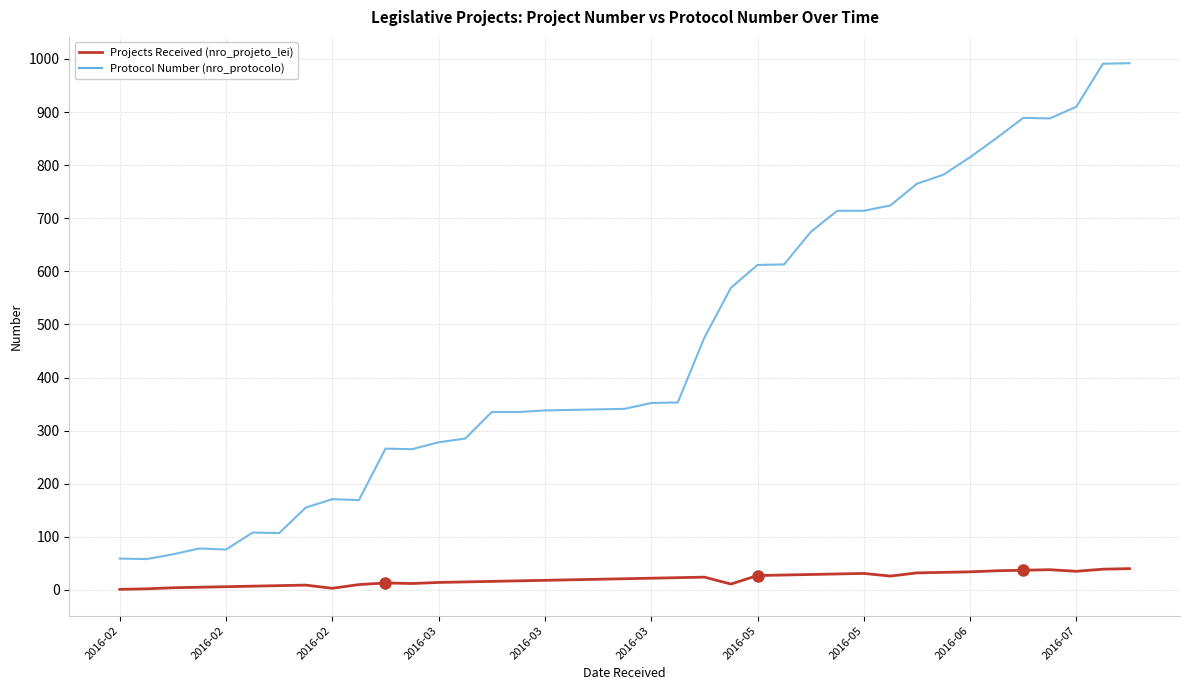

How many lines are shown in the chart?

2